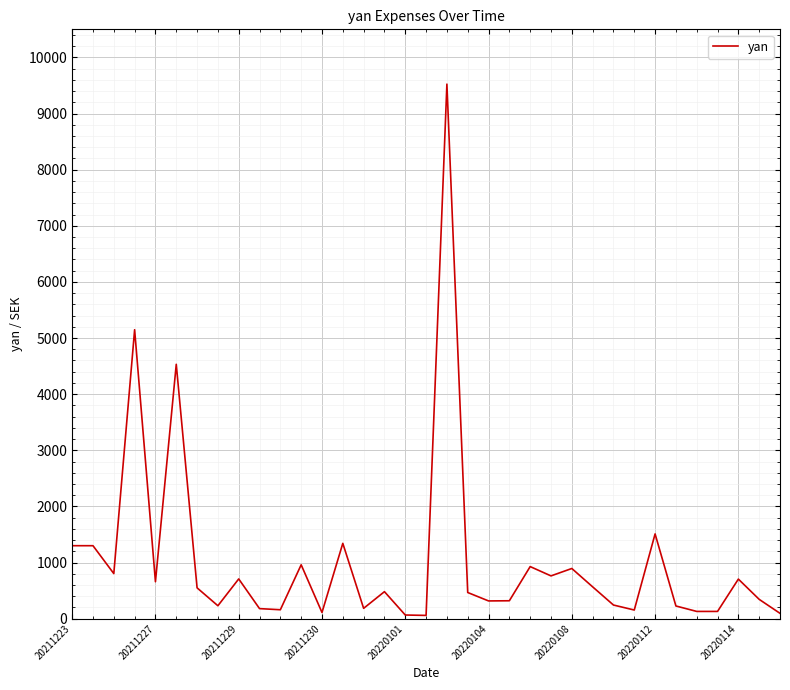

What is the difference between the second highest and minimum values?

5090